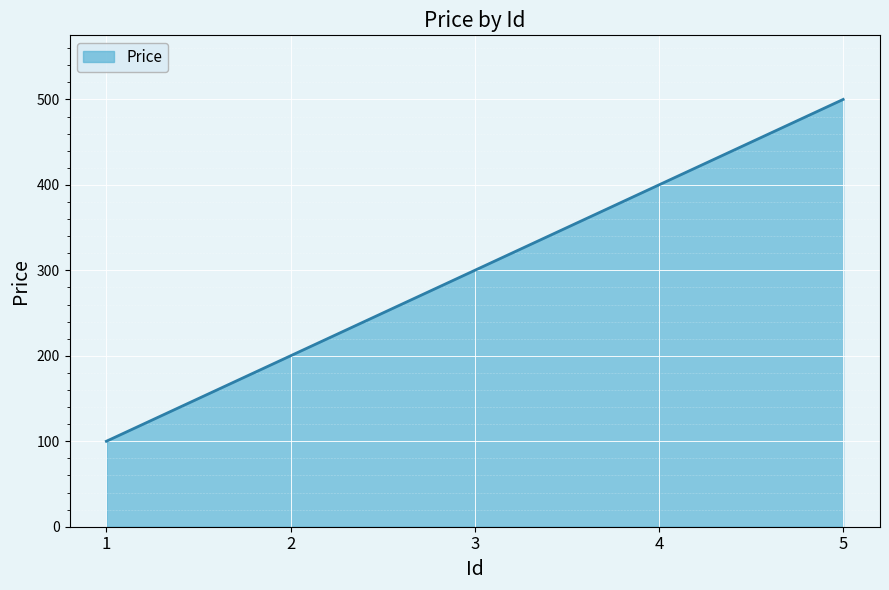

What is the difference between the maximum and second lowest values?

300